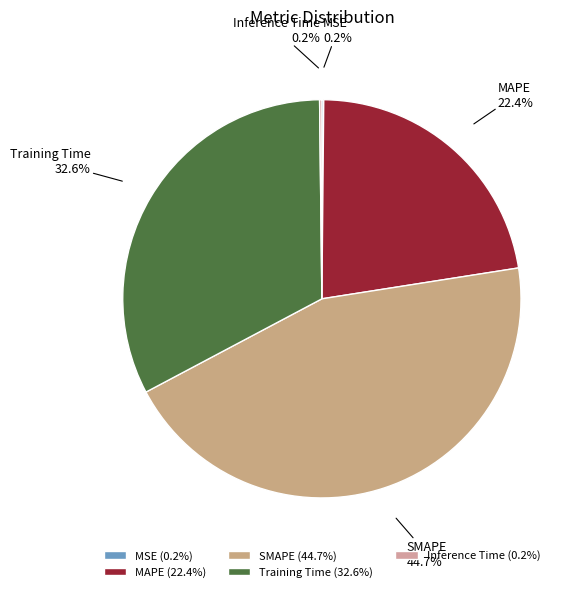

Is there any slice that represents more than half of the pie?

No